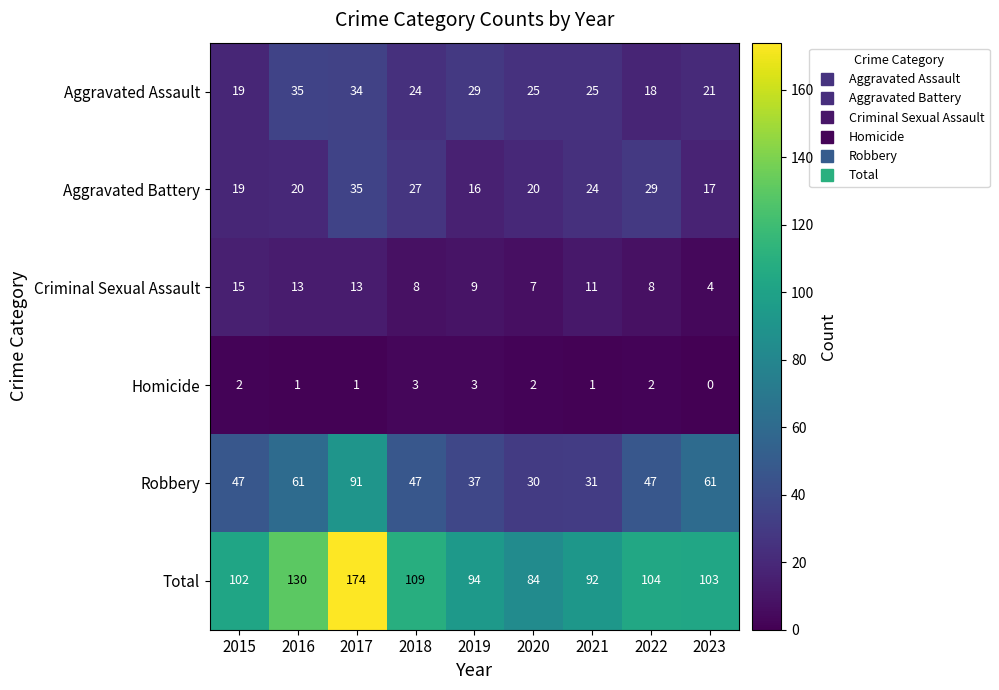

What is the maximum value for Aggravated Assault?

35